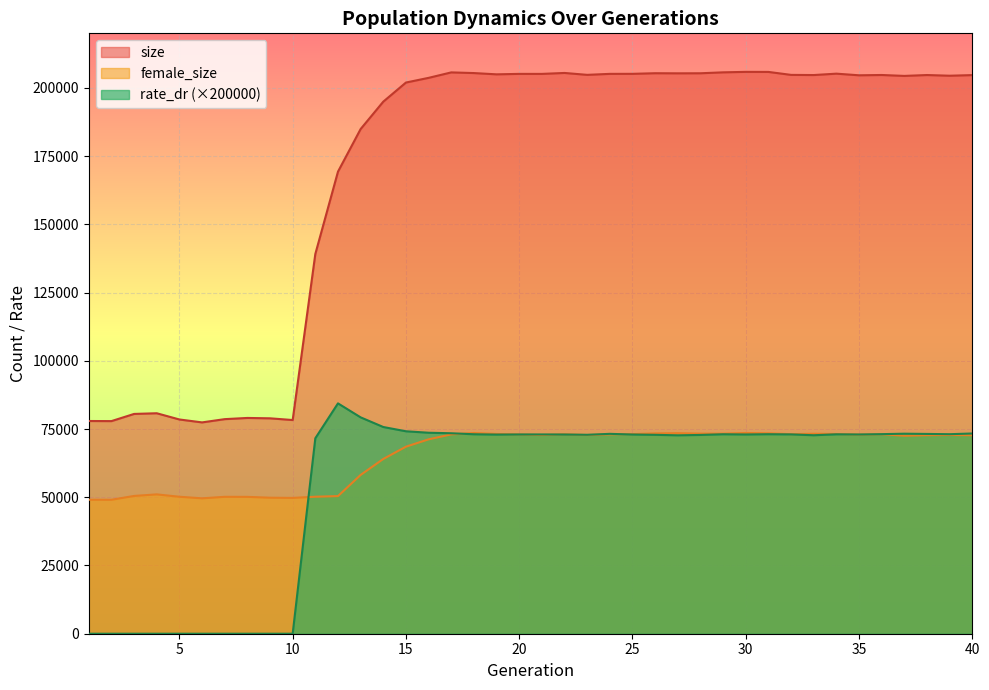

Read the female_size value at 4.

51057.0